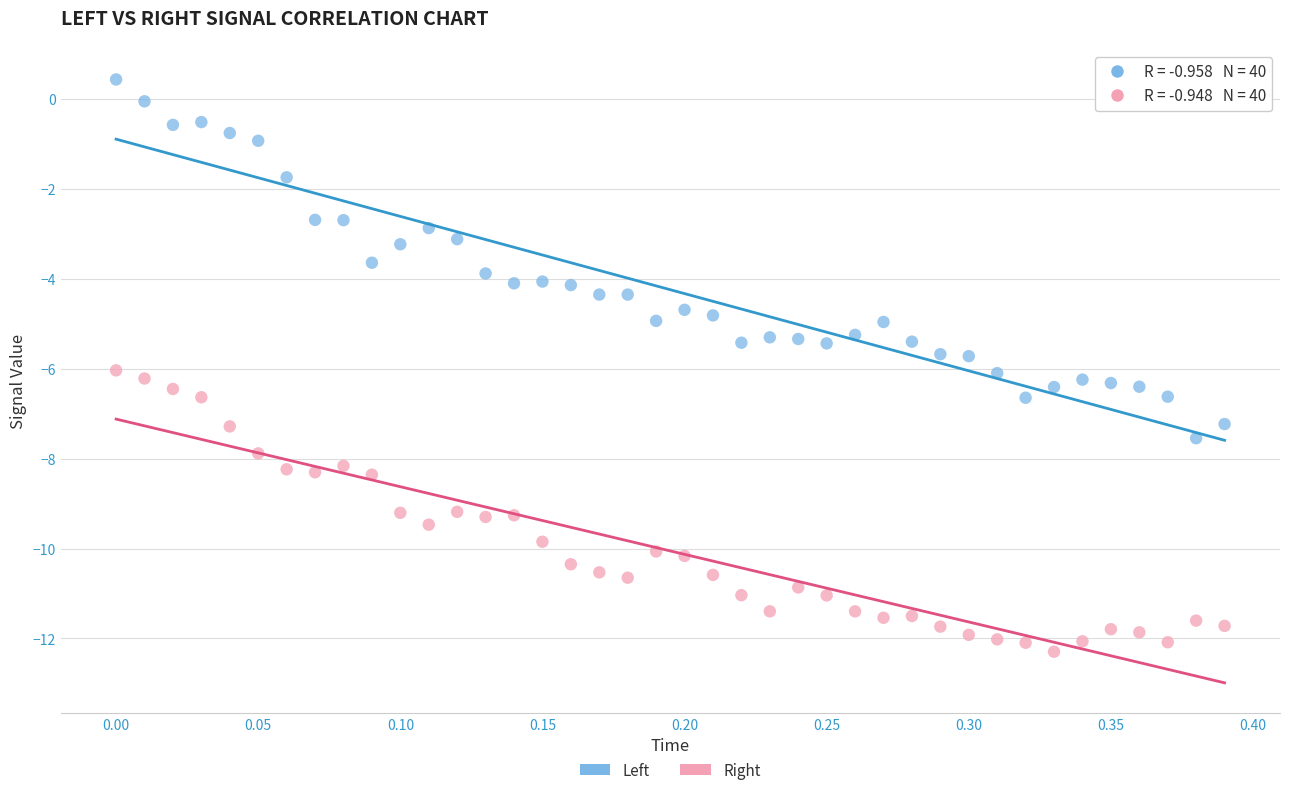

Which series reaches the minimum Y coordinate?

Right